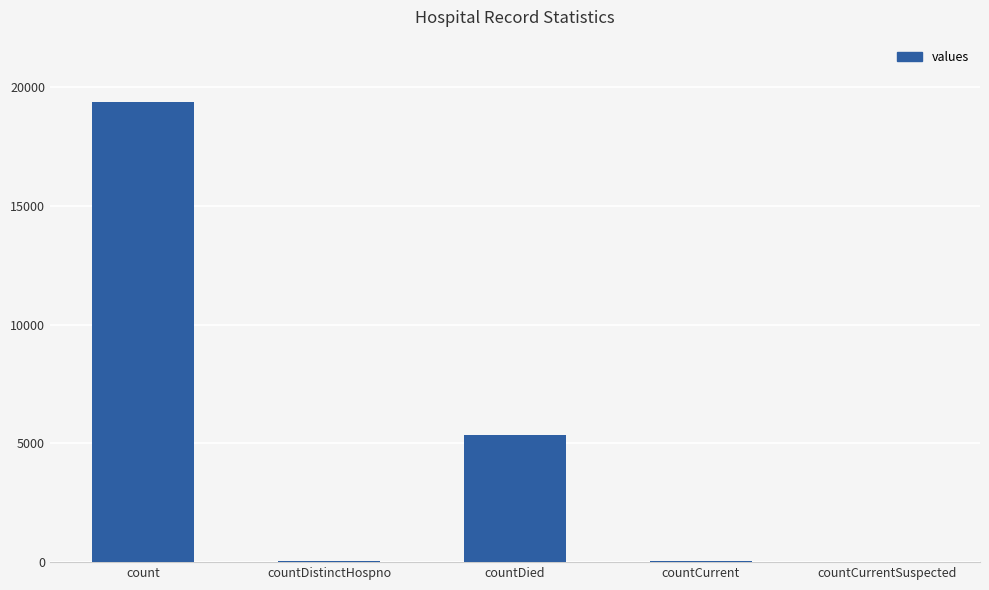

At which category does the chart reach its peak across all series?

count